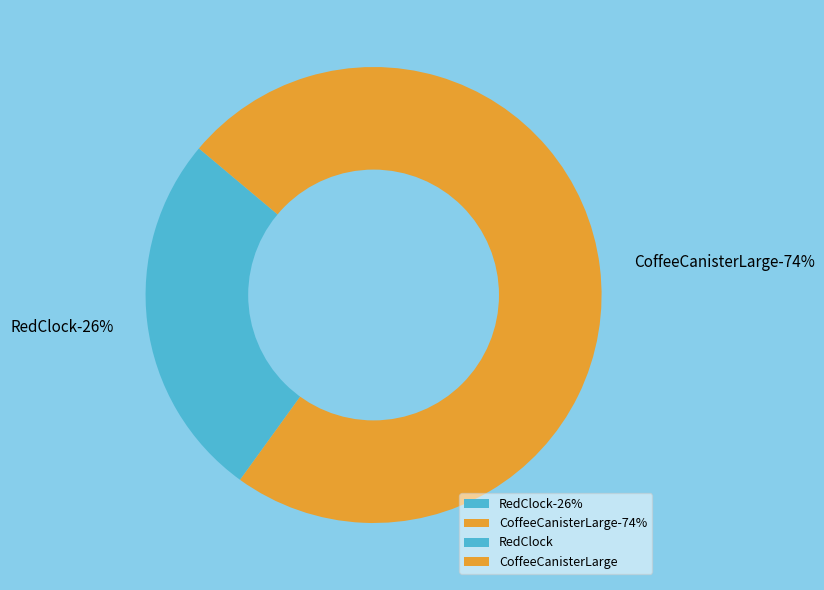

To the nearest percent, what portion does CoffeeCanisterLarge represent?

74%